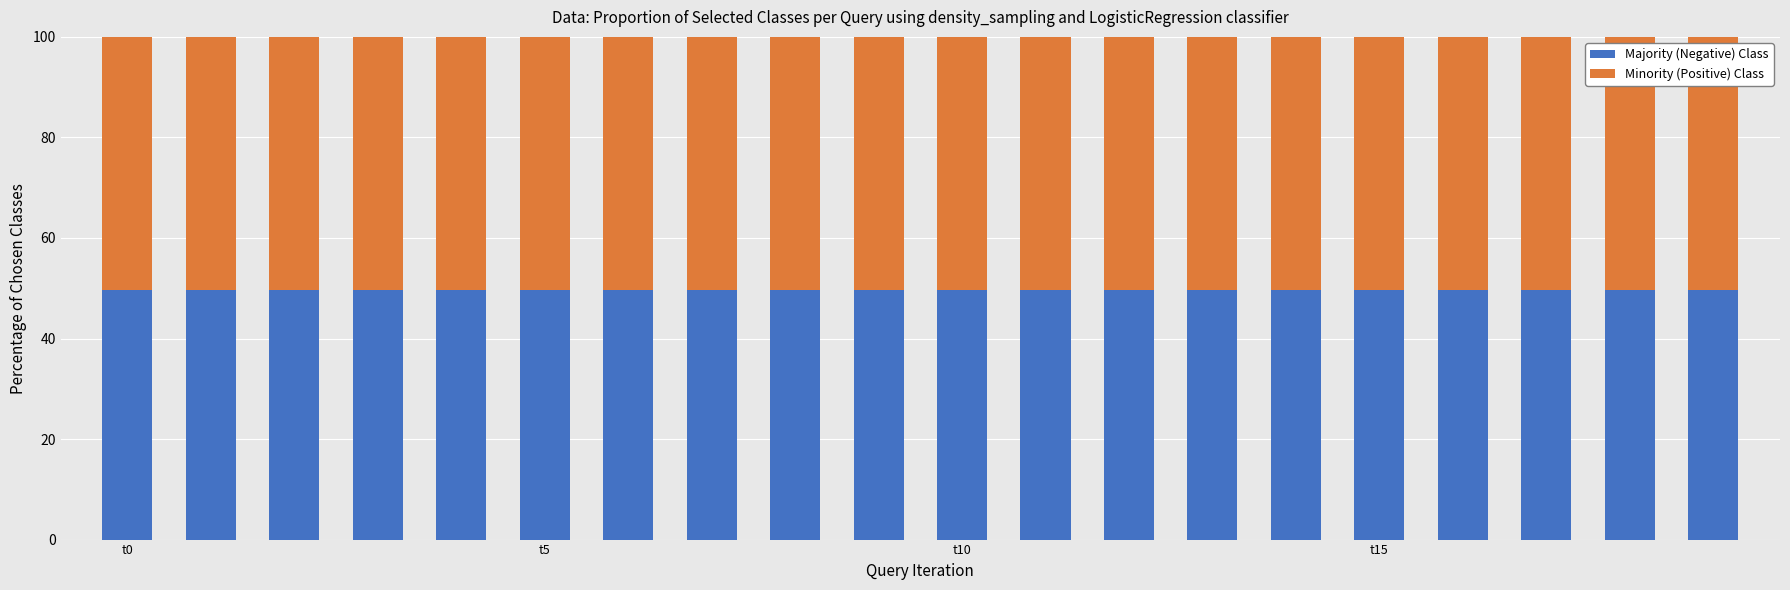

Are the bars grouped side by side (vs. stacked)?

No